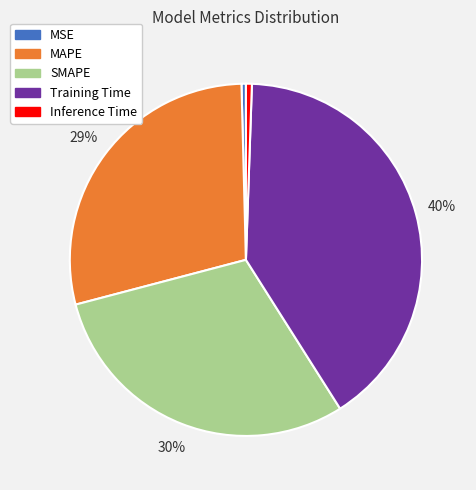

What percentage is the Inference Time slice, to the nearest percent?

1%